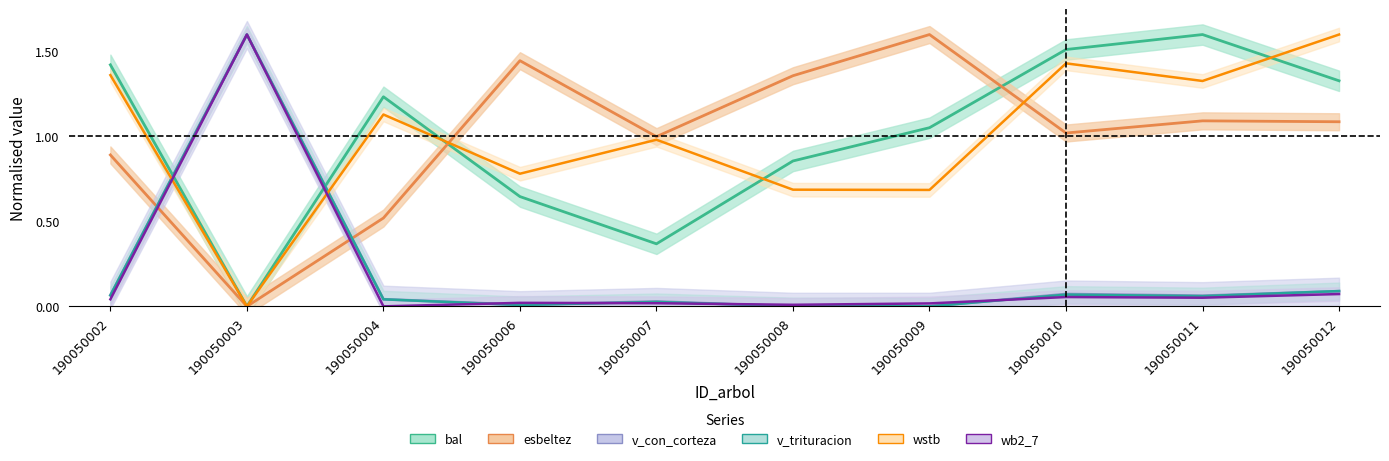

Reading right to left, list all the values displayed in this chart.

bal: 1.3	1.6	1.5	1.1	0.9	0.4	0.6	1.2	0.0	1.4
esbeltez: 1.1	1.1	1.0	1.6	1.4	1.0	1.4	0.5	0.0	0.9
v_con_corteza: 0.1	0.1	0.1	0.0	0.0	0.0	0.0	0.0	1.6	0.1
v_trituracion: 0.1	0.1	0.1	0.0	0.0	0.0	0.0	0.0	1.6	0.1
wstb: 1.6	1.3	1.4	0.7	0.7	1.0	0.8	1.1	0.0	1.4
wb2_7: 0.1	0.1	0.1	0.0	0.0	0.0	0.0	0.0	1.6	0.0